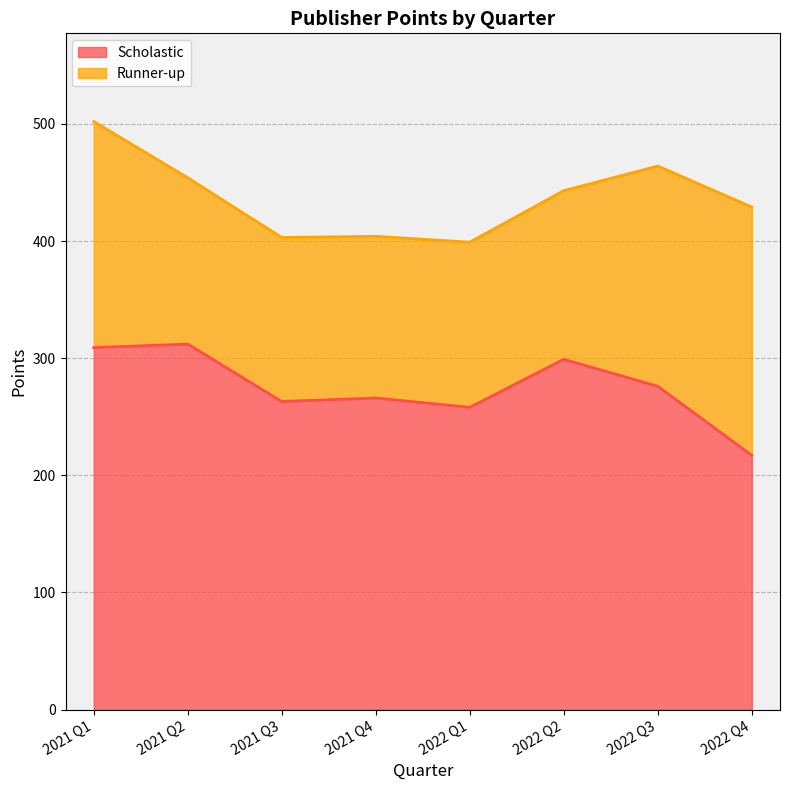

Does the chart display data point markers on the line(s)?

No